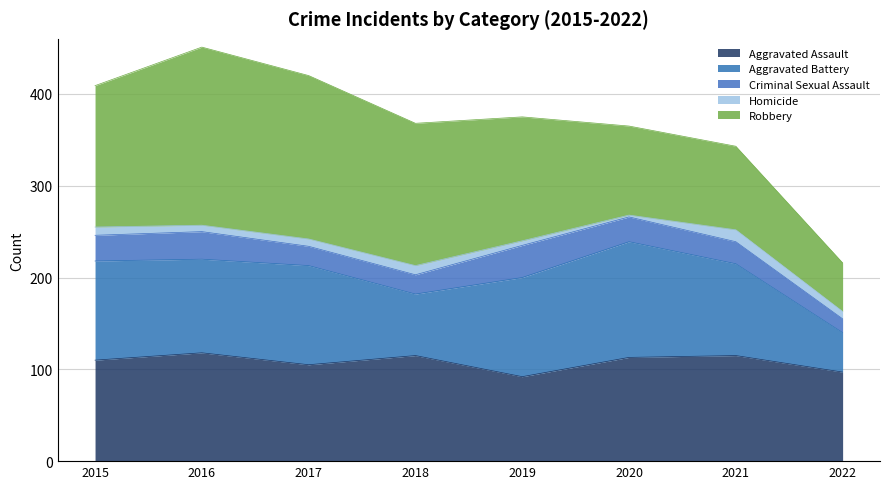

Where does the Aggravated Assault series first go above 113?

2016